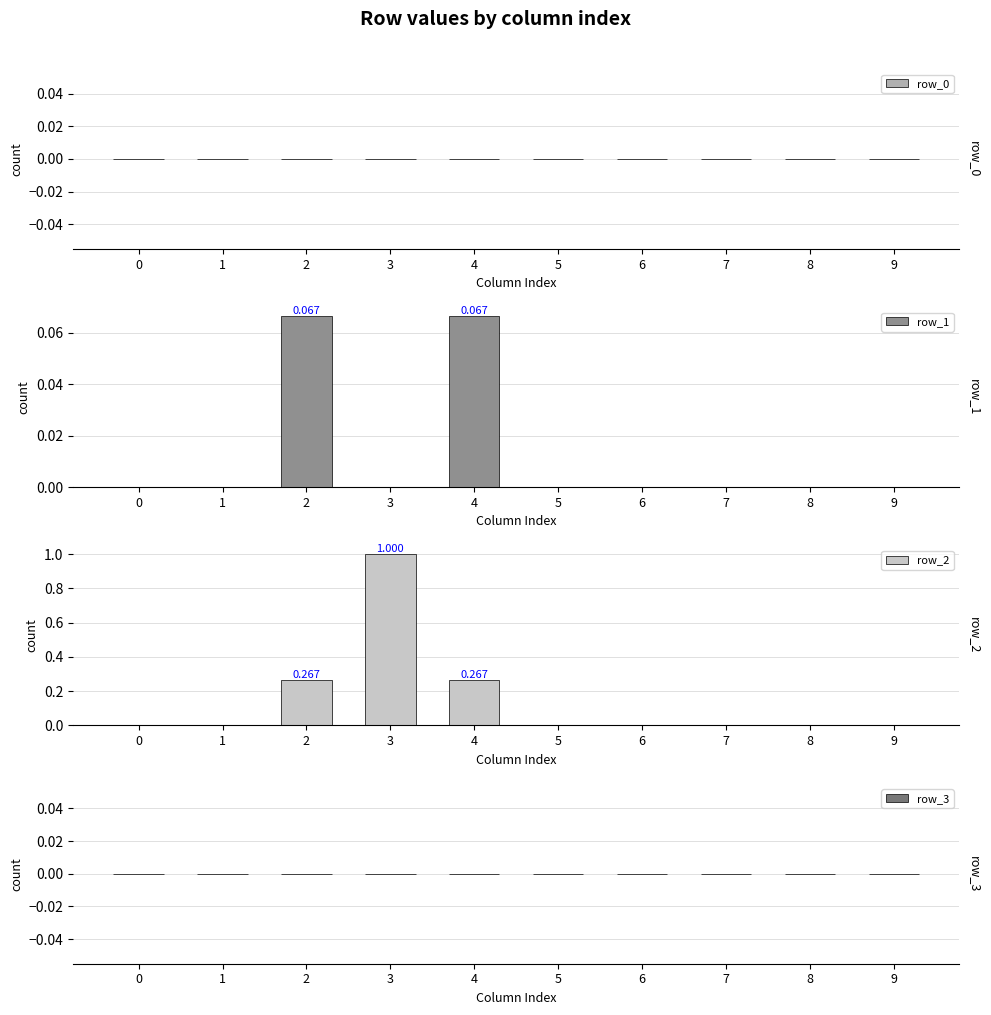

Reading right to left, transcribe all the data shown in this chart.

row_0: 0.0	0.0	0.0	0.0	0.0	0.0	0.0	0.0	0.0	0.0
row_1: 0.0	0.0	0.0	0.0	0.0	0.1	0.0	0.1	0.0	0.0
row_2: 0.0	0.0	0.0	0.0	0.0	0.3	1.0	0.3	0.0	0.0
row_3: 0.0	0.0	0.0	0.0	0.0	0.0	0.0	0.0	0.0	0.0